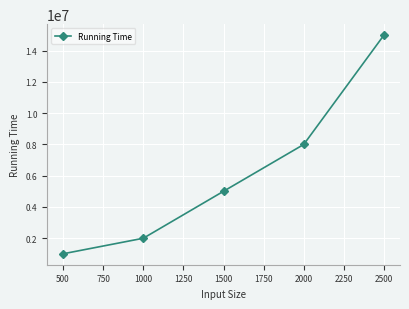

Rank the categories by value from lowest to highest.

500, 1000, 1500, 2000, 2500